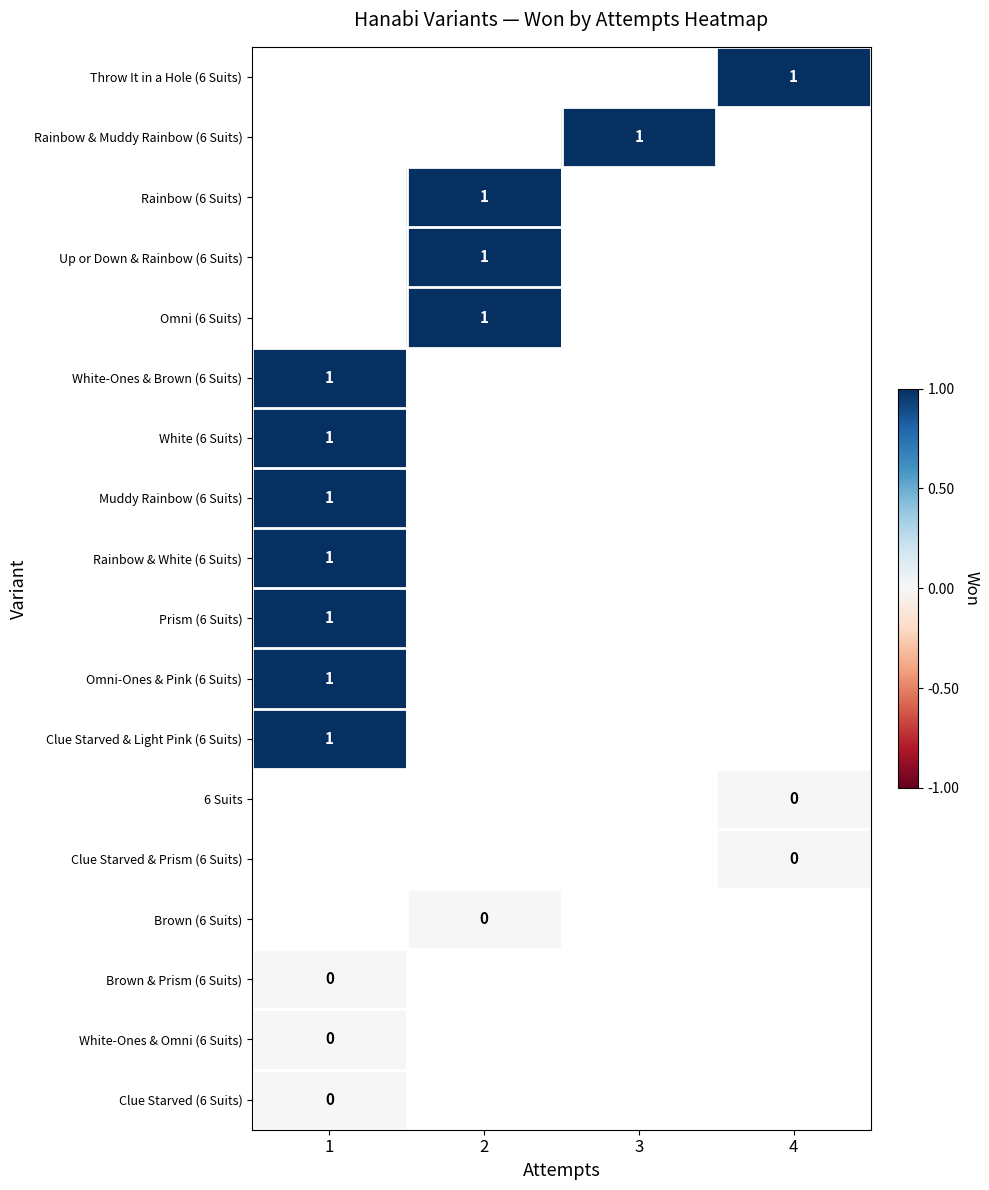

At 3, list the series in order from smallest to largest.

Throw It in a Hole (6 Suits), Rainbow & Muddy Rainbow (6 Suits), Rainbow (6 Suits), Up or Down & Rainbow (6 Suits), Omni (6 Suits), White-Ones & Brown (6 Suits), White (6 Suits), Muddy Rainbow (6 Suits), Rainbow & White (6 Suits), Prism (6 Suits), Omni-Ones & Pink (6 Suits), Clue Starved & Light Pink (6 Suits), 6 Suits, Clue Starved & Prism (6 Suits), Brown (6 Suits), Brown & Prism (6 Suits), White-Ones & Omni (6 Suits), Clue Starved (6 Suits)